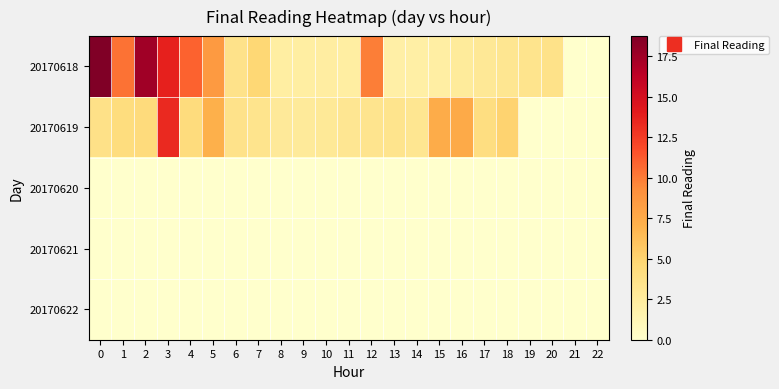

What is the greatest value displayed?

18.7